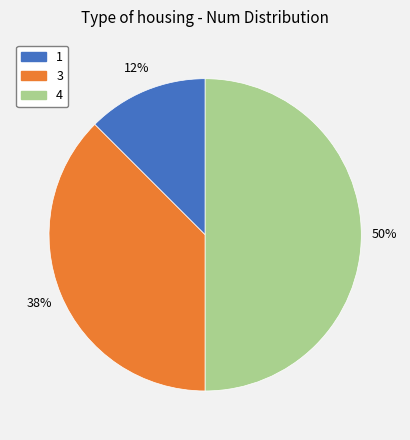

What is the largest slice in the pie chart?

4